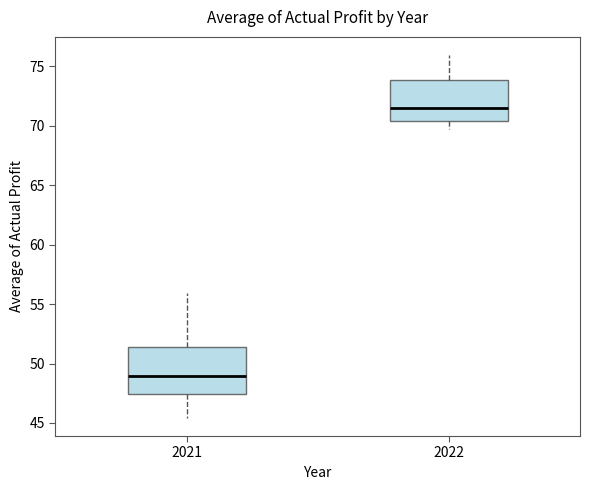

Reading left to right, read every box against the y-axis: the position of its median line, the range the box covers, and the ends of its whiskers. The values are not printed on the chart, so give them approximately, as read against the axis.

2021: median 49.0, box 47.5 to 51.5, whiskers 45.5 to 56.0
2022: median 71.5, box 70.5 to 74.0, whiskers 70.0 to 76.0